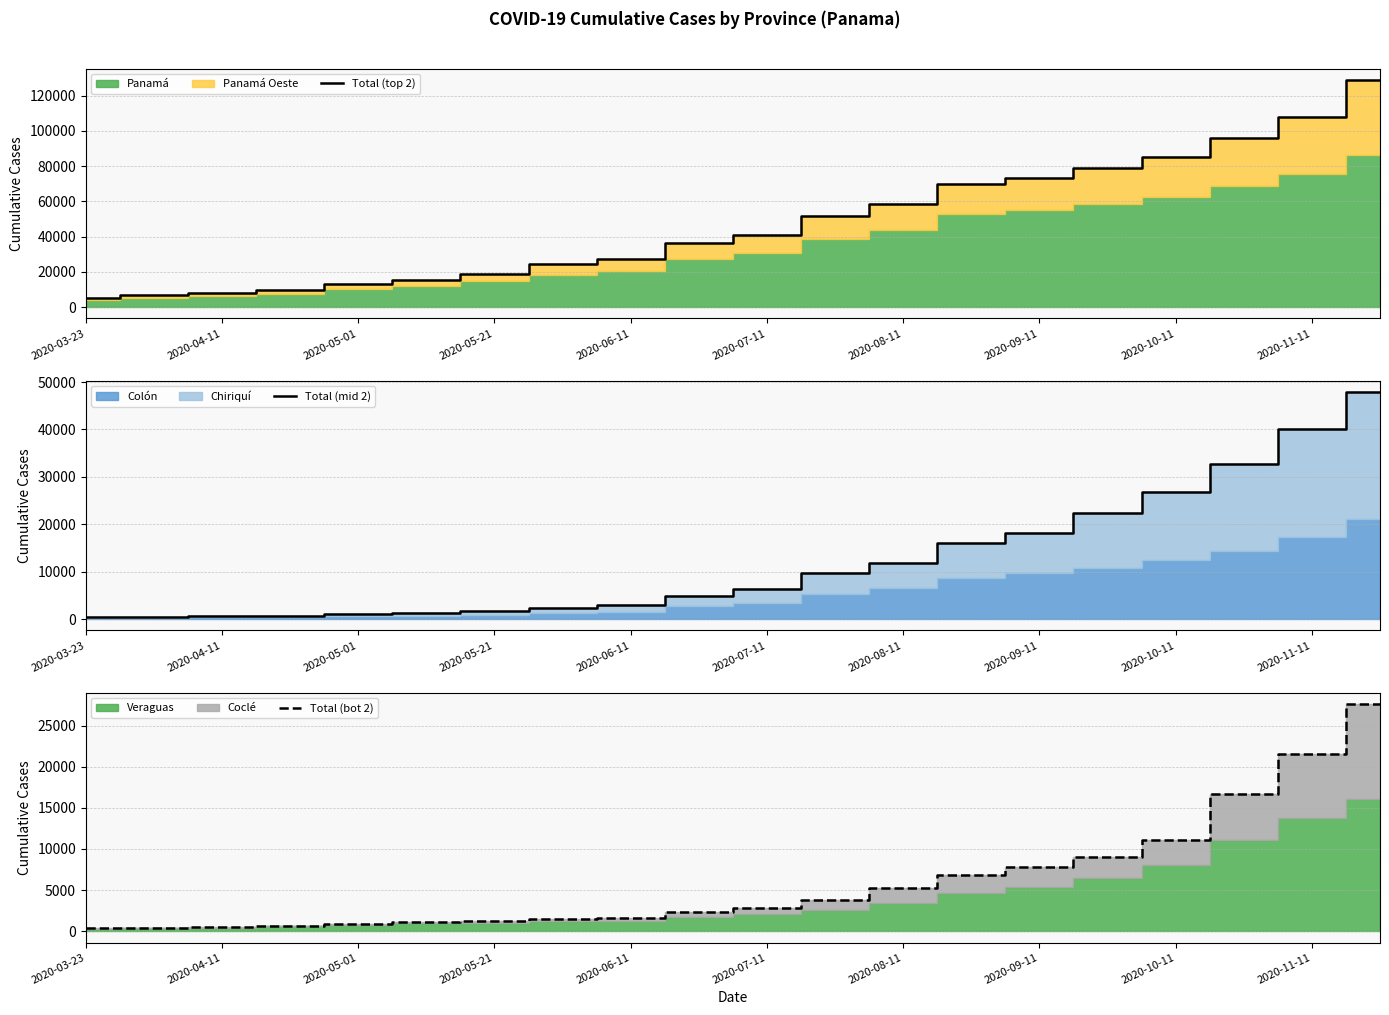

What is the spread (max minus min) of values at 13?

63238